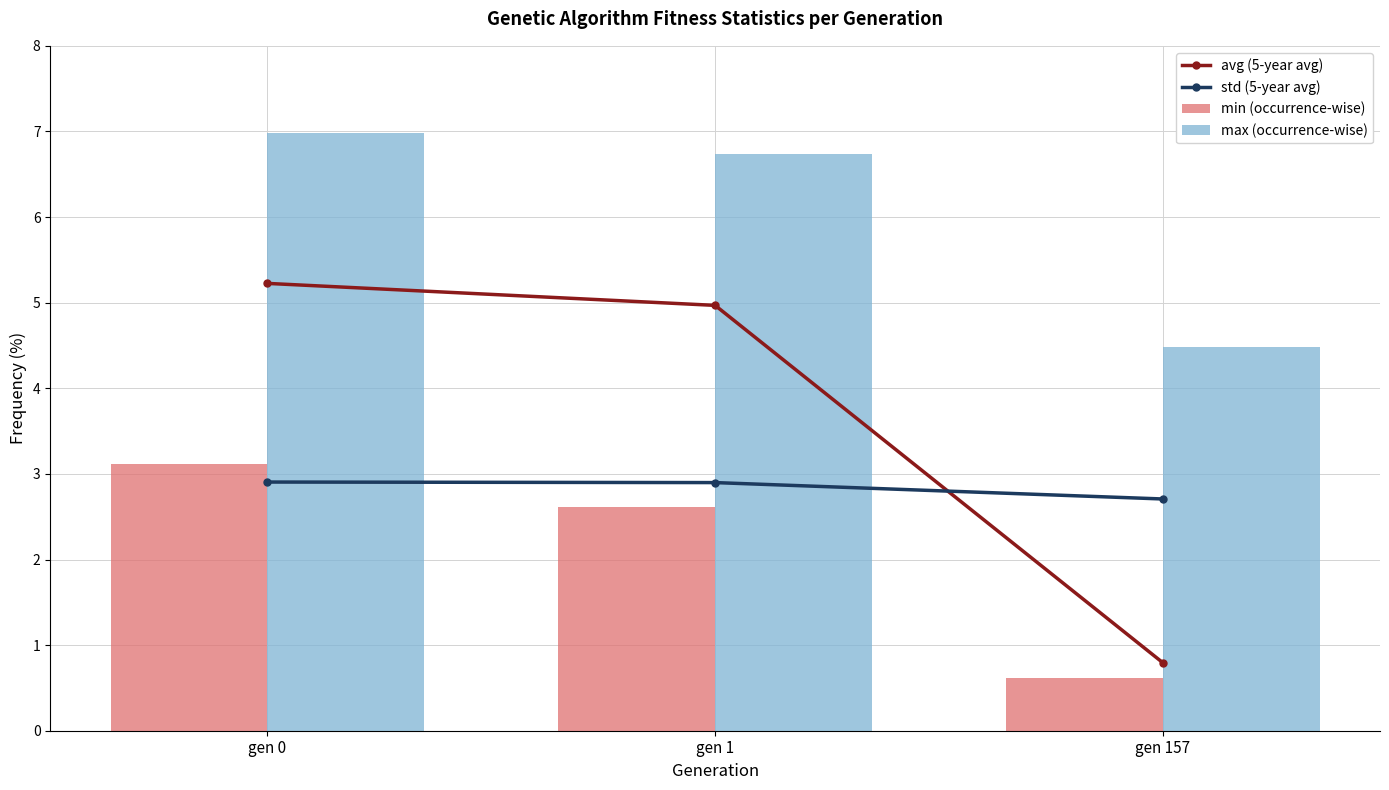

True or false: std (5-year avg) has a value of 0.9 at gen 157.

False